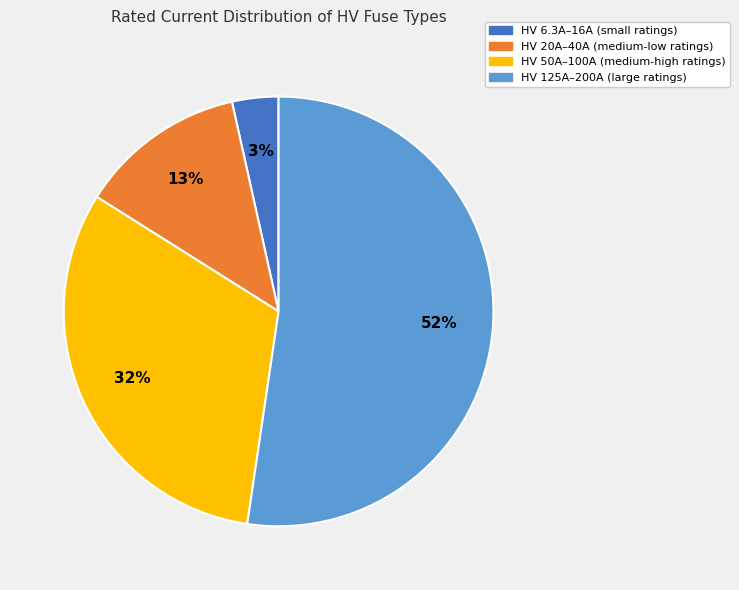

To the nearest percent, what is the difference between the largest and smallest slice percentages?

49%